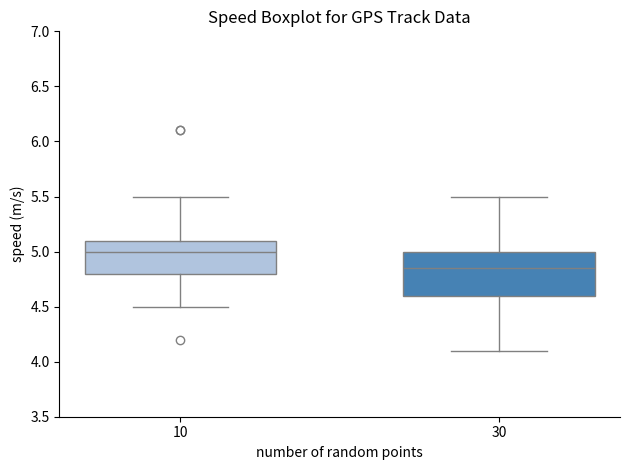

Reading left to right, transcribe this box plot: for each box, give where its median line is, the range the box spans, and where its two whiskers end, as read against the y-axis. The values are not printed on the chart, so give them approximately, as read against the axis.

10: median 5.00, box 4.80 to 5.10, whiskers 4.50 to 5.50
30: median 4.85, box 4.60 to 5.00, whiskers 4.10 to 5.50